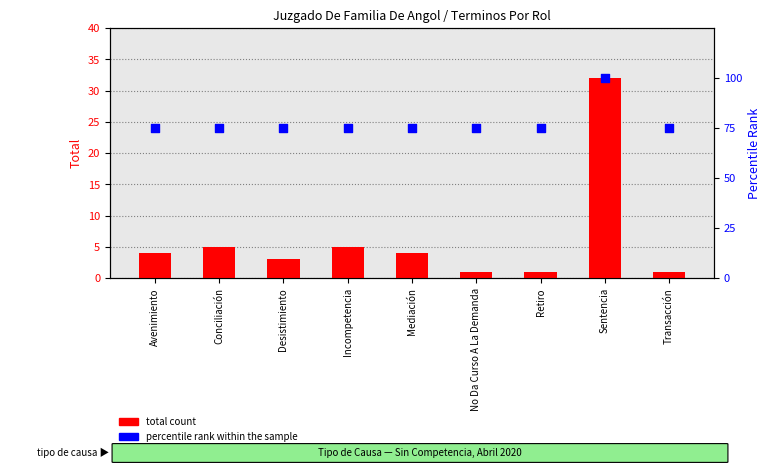

At which category is the sum across all series the highest?

Sentencia